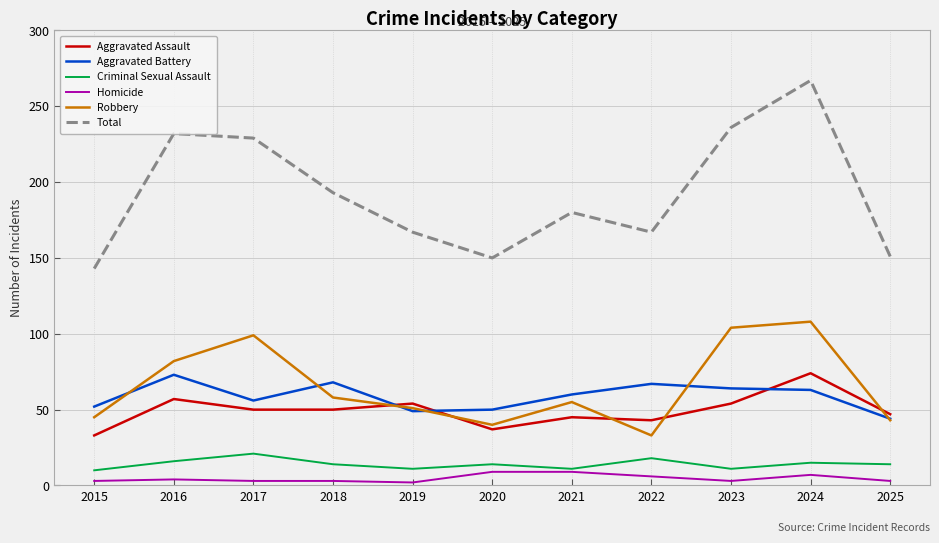

What are all the series names shown in the legend?

Aggravated Assault, Aggravated Battery, Criminal Sexual Assault, Homicide, Robbery, Total